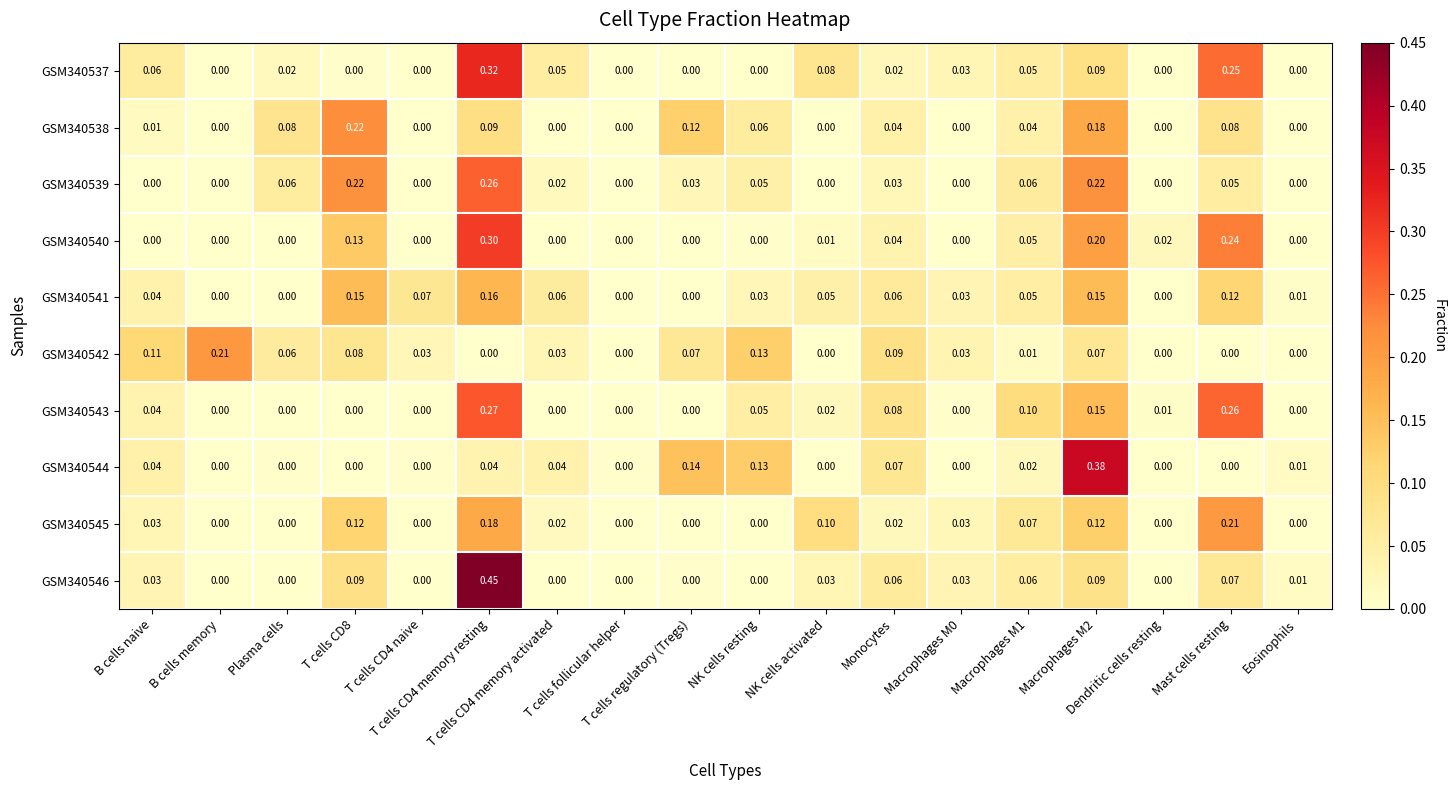

Rank the series at T cells follicular helper from highest to lowest value.

GSM340544, GSM340537, GSM340538, GSM340539, GSM340540, GSM340541, GSM340542, GSM340543, GSM340545, GSM340546